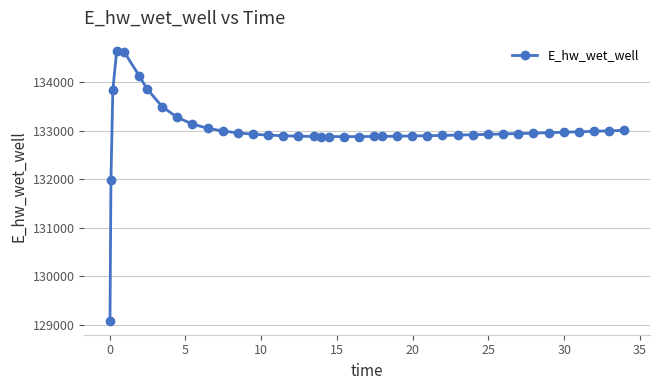

What is the smallest value displayed?

129073.6